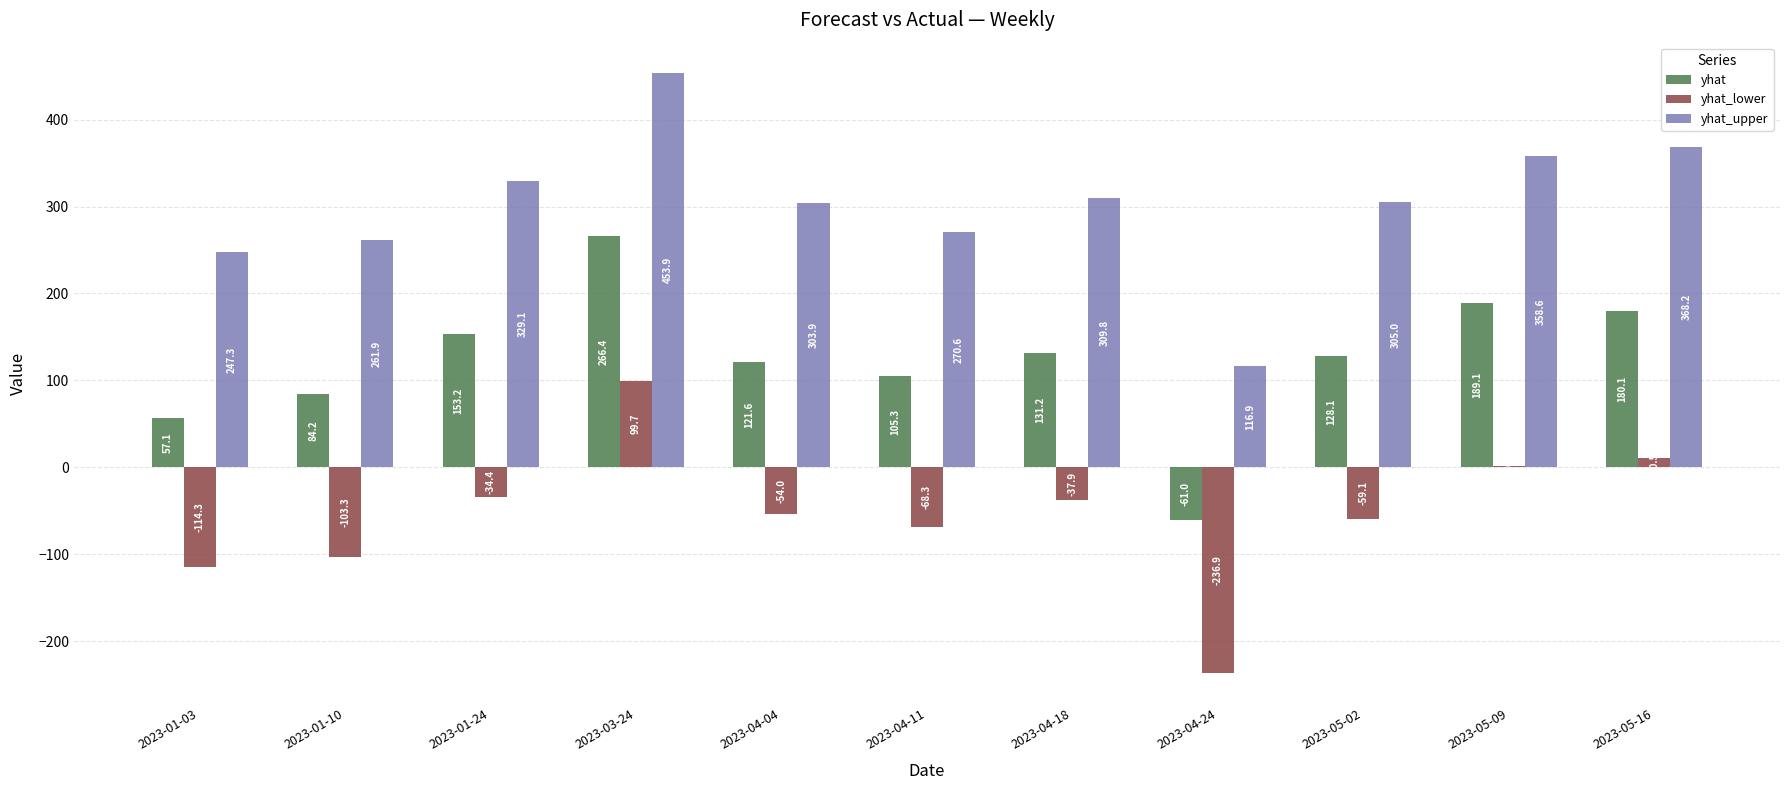

What is the total value across all series at 2023-05-09?

548.7